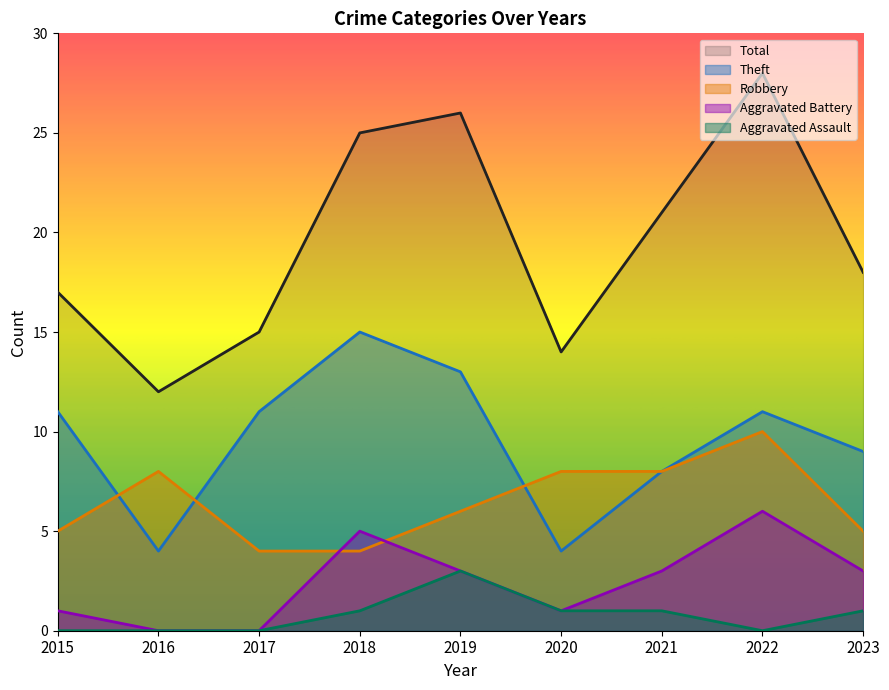

What is the difference between the maximum and second lowest values in the Total series?

14